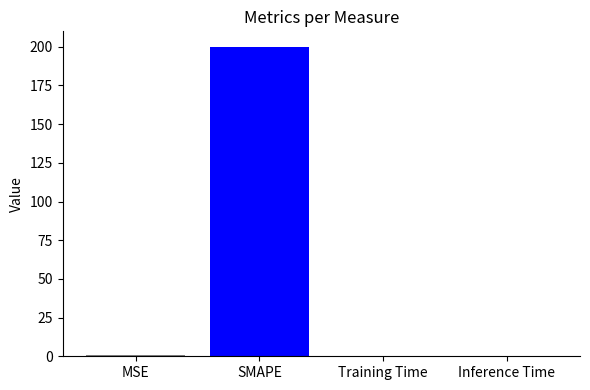

At which category does the chart reach its peak across all series?

SMAPE